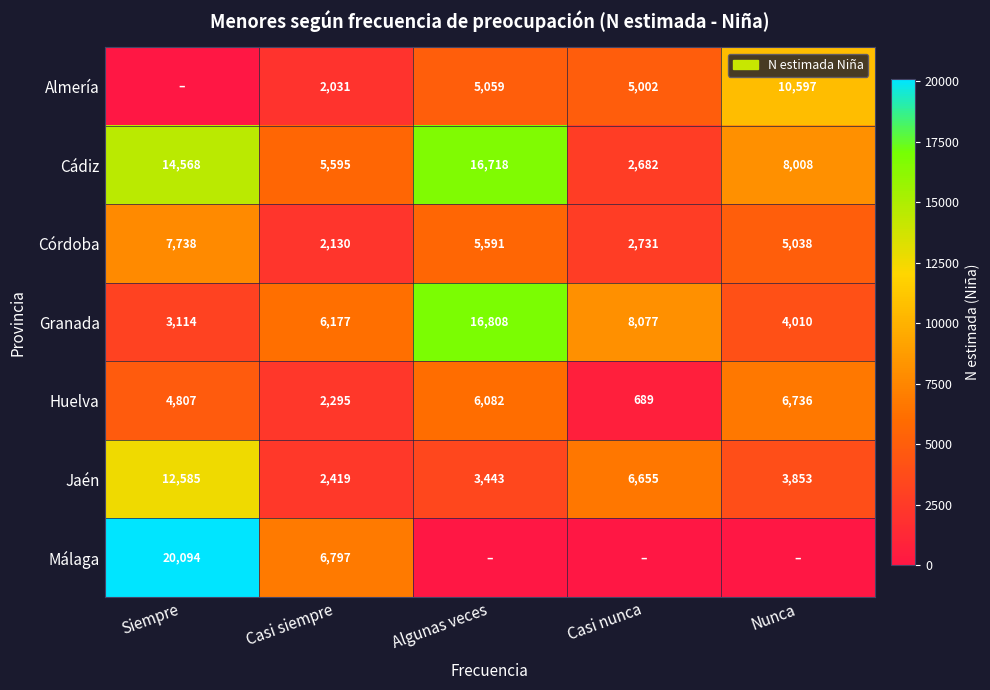

At which category is the sum across all series the highest?

Siempre